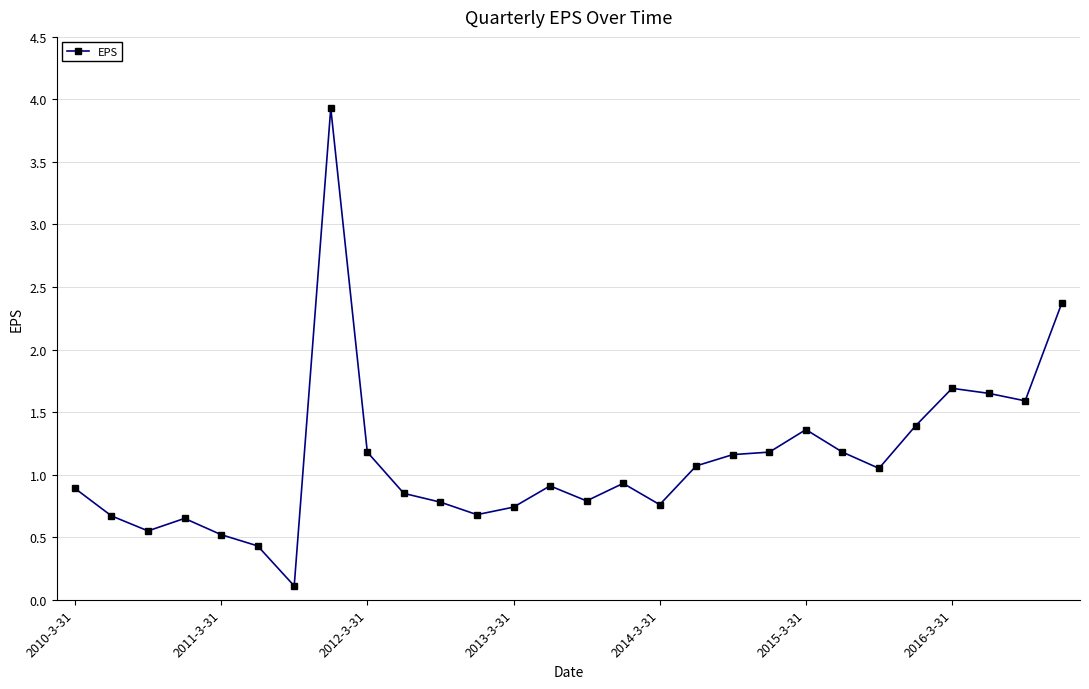

What is the sum of all values?

31.1